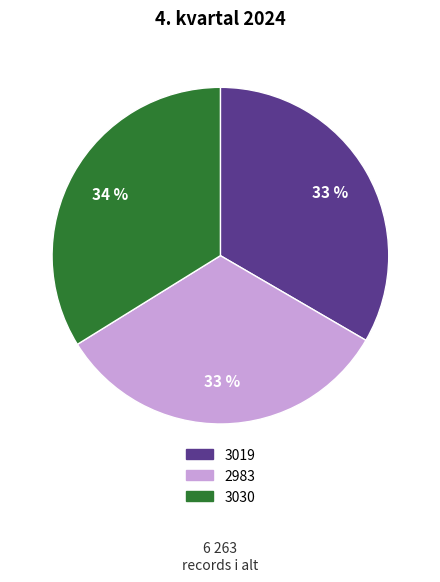

To the nearest percent, what is the combined percentage of 2983 and 3030?

67%